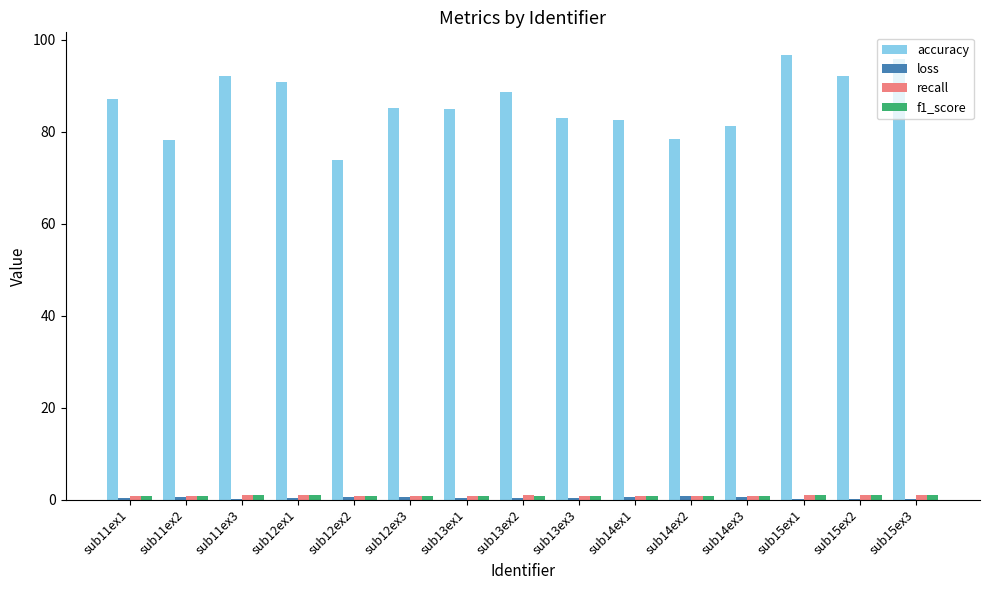

The value of accuracy at sub12ex2 is 73.8. True or false?

True